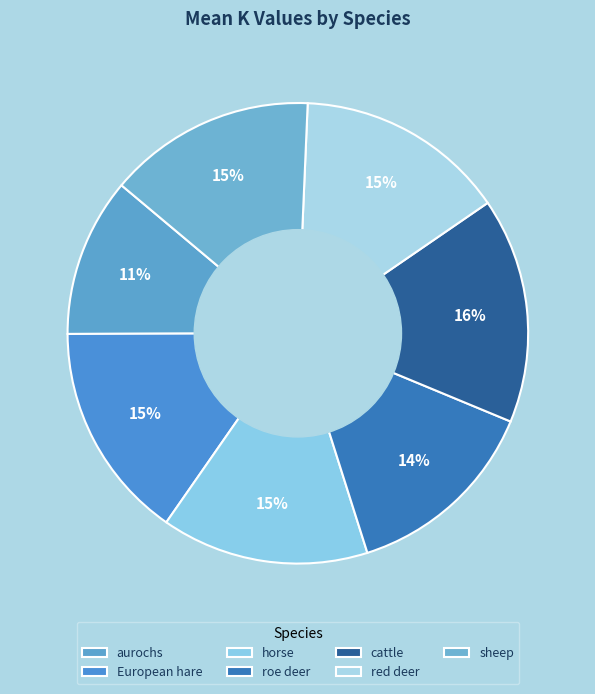

Which slice is the largest?

cattle